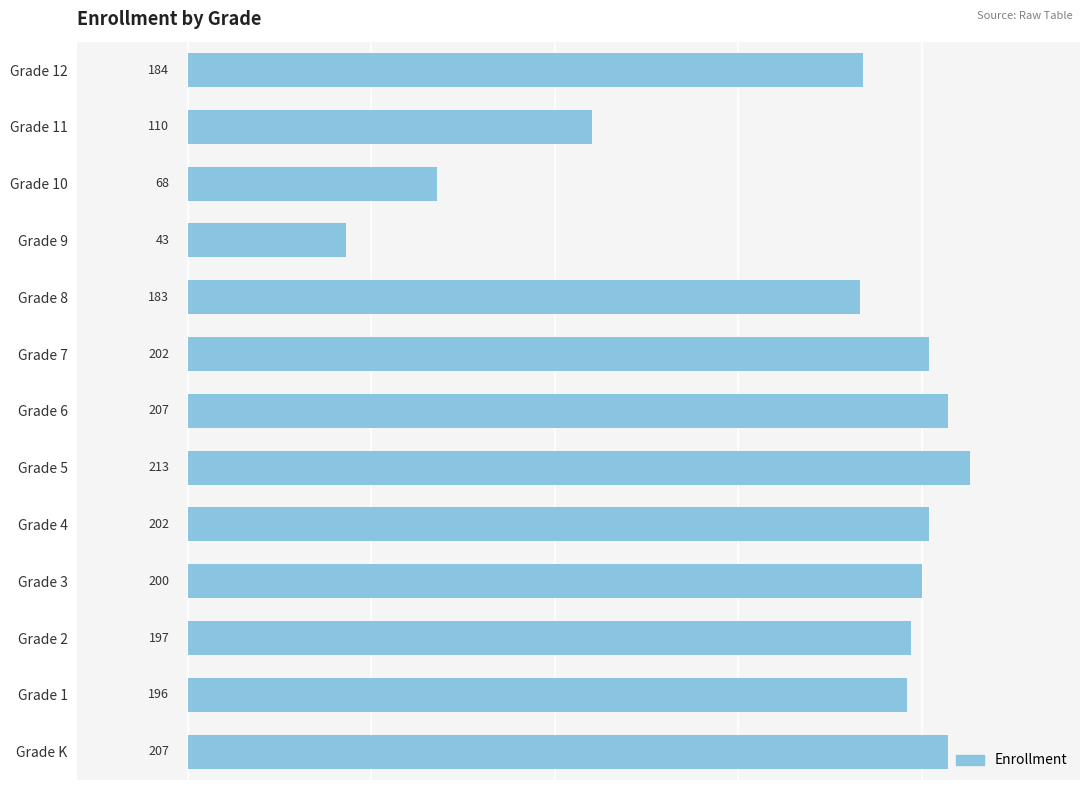

Reading top to bottom, extract all data points from this chart.

Grade 12=184	Grade 11=110	Grade 10=68	Grade 9=43	Grade 8=183	Grade 7=202	Grade 6=207	Grade 5=213	Grade 4=202	Grade 3=200	Grade 2=197	Grade 1=196	Grade K=207